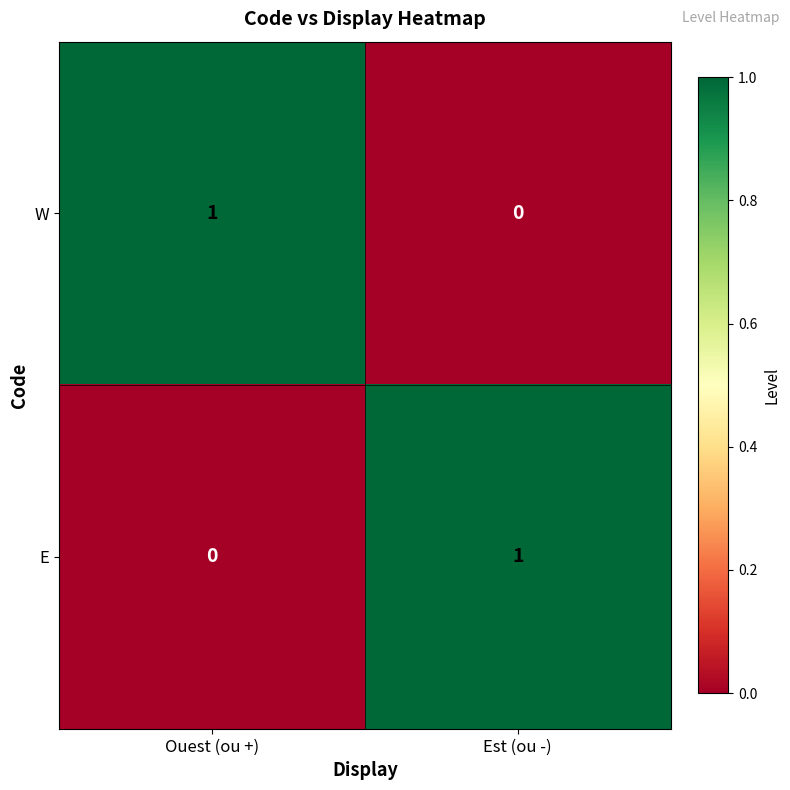

Reading right to left, what are all the values shown in this chart?

W: Est (ou -)=0	Ouest (ou +)=1
E: Est (ou -)=1	Ouest (ou +)=0